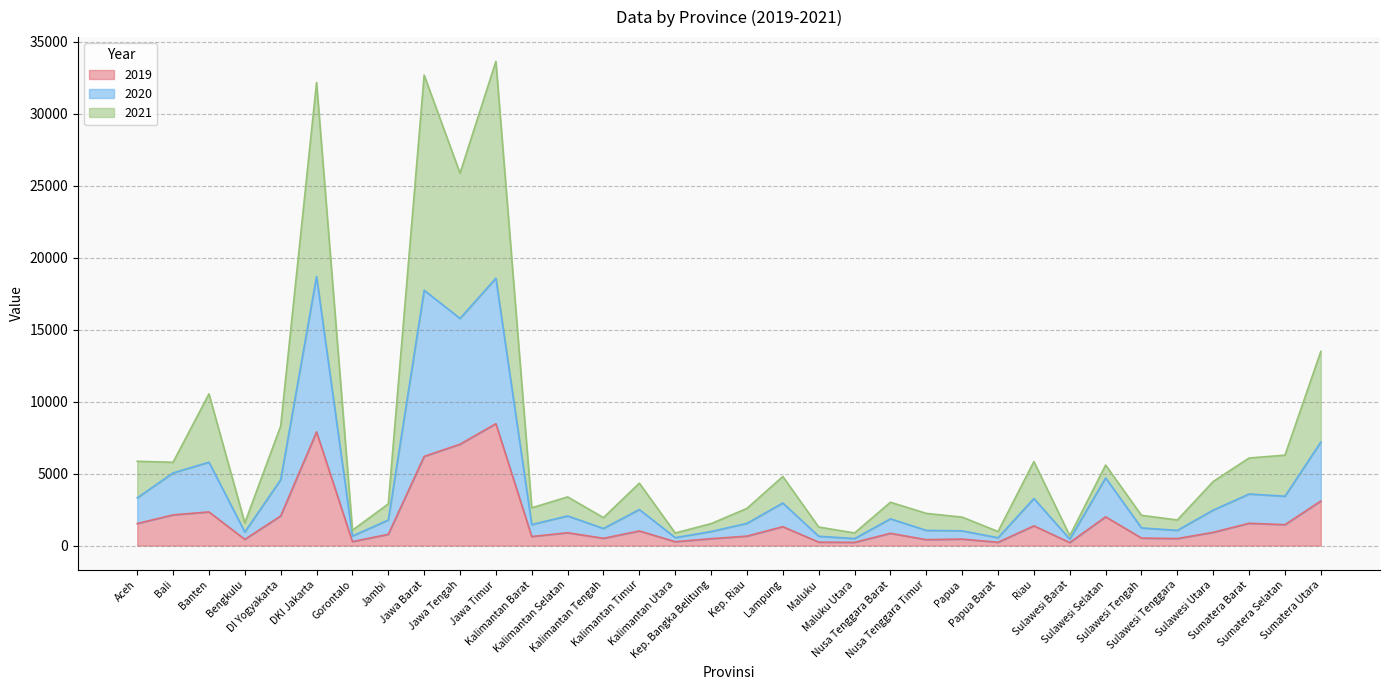

What is the lowest value of the 2020 series?

445